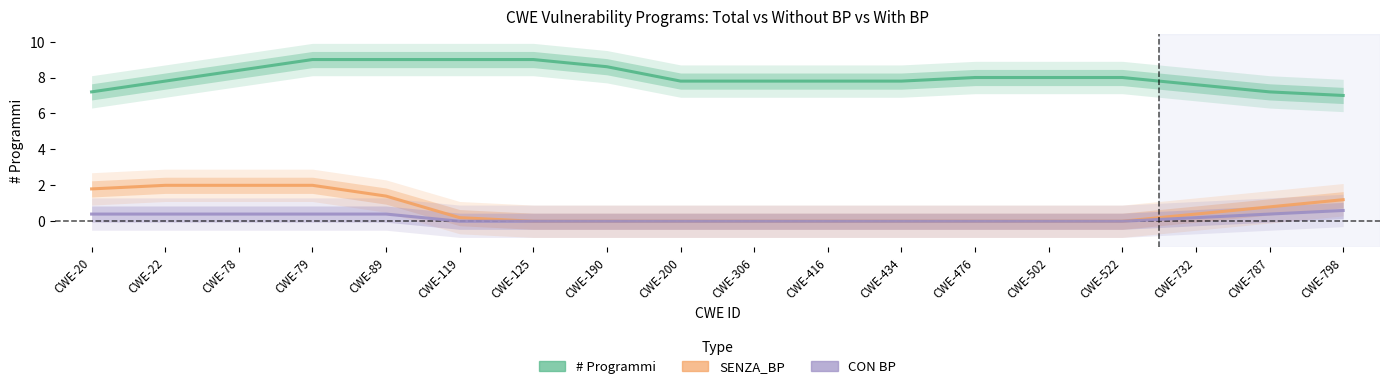

True or false: # Programmi and CON BP cross at least once.

False